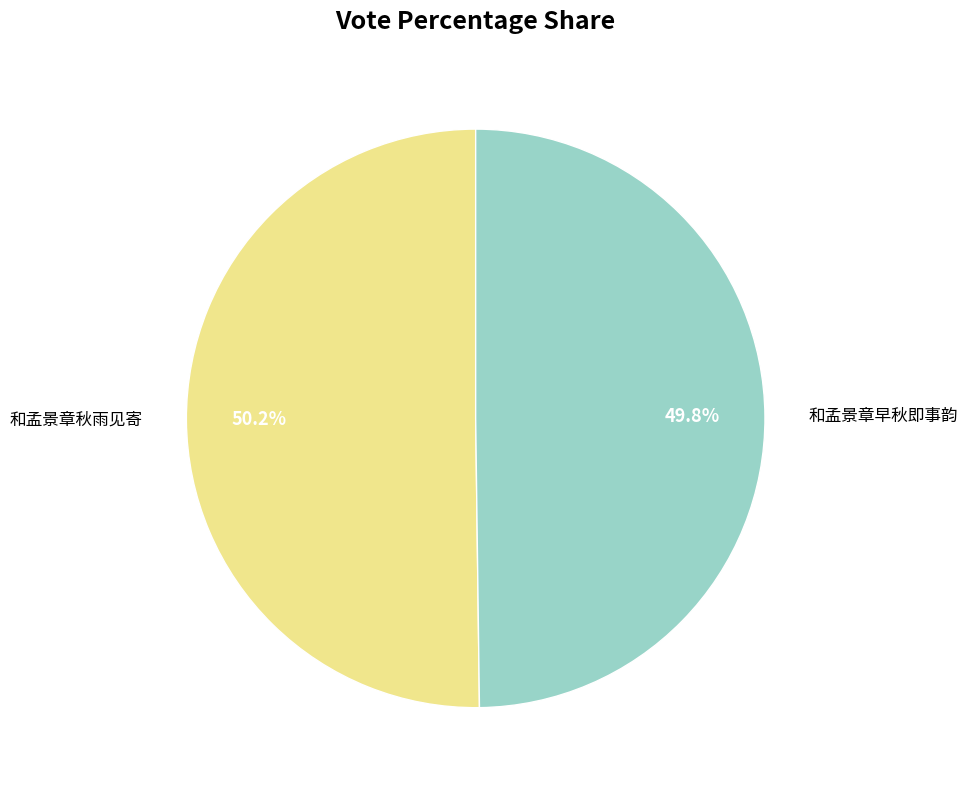

Combined, what portion of the pie is 和孟景章早秋即事韵 and 和孟景章秋雨见寄?

100.0%